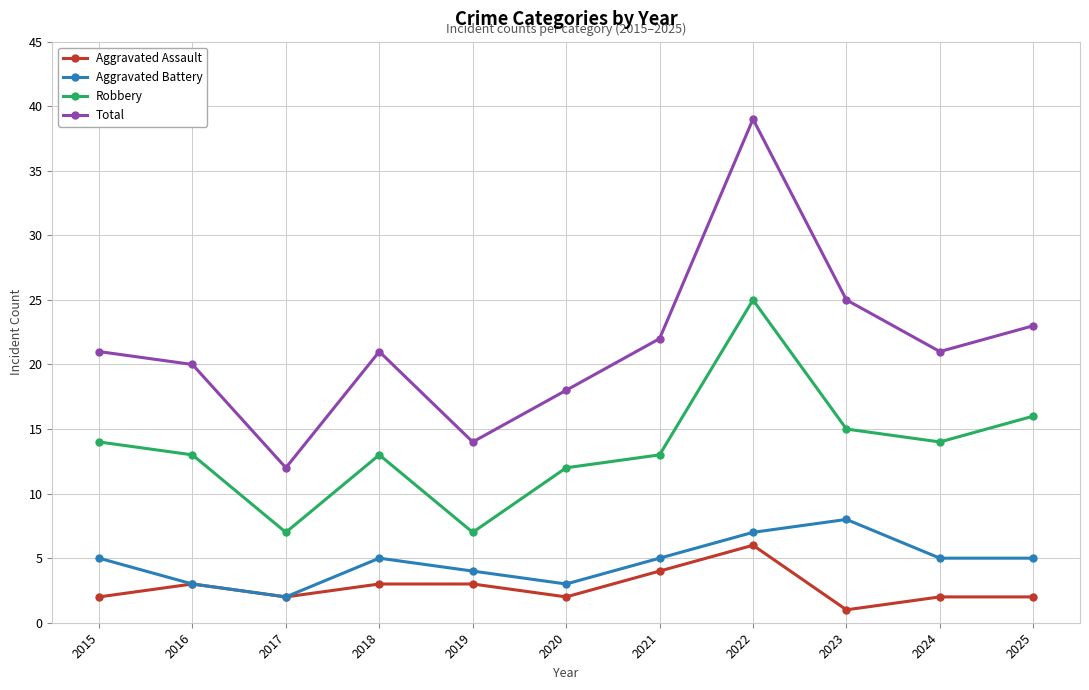

Reading right to left, transcribe all the data shown in this chart.

Aggravated Assault: 2025=2	2024=2	2023=1	2022=6	2021=4	2020=2	2019=3	2018=3	2017=2	2016=3	2015=2
Aggravated Battery: 2025=5	2024=5	2023=8	2022=7	2021=5	2020=3	2019=4	2018=5	2017=2	2016=3	2015=5
Robbery: 2025=16	2024=14	2023=15	2022=25	2021=13	2020=12	2019=7	2018=13	2017=7	2016=13	2015=14
Total: 2025=23	2024=21	2023=25	2022=39	2021=22	2020=18	2019=14	2018=21	2017=12	2016=20	2015=21